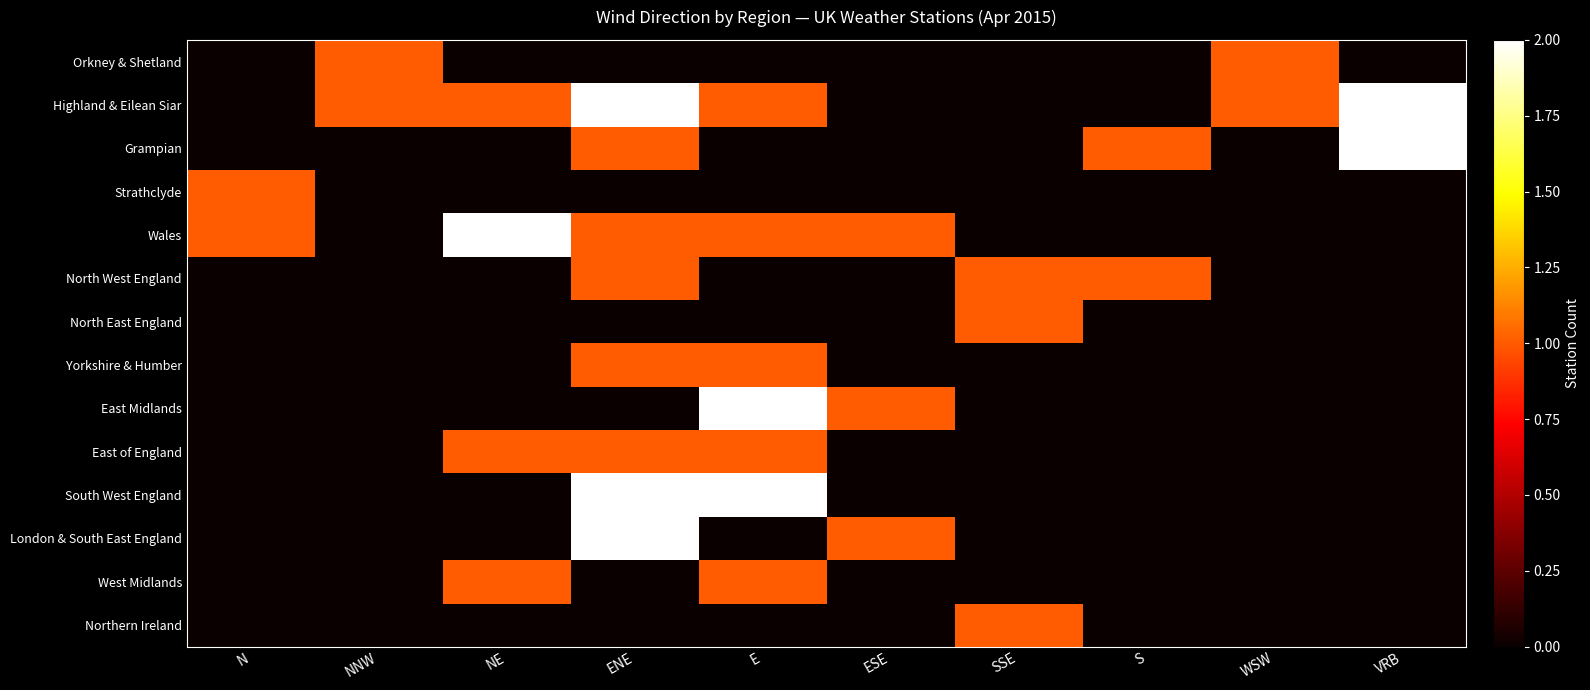

Between WSW and VRB, which series saw the biggest shift?

Grampian